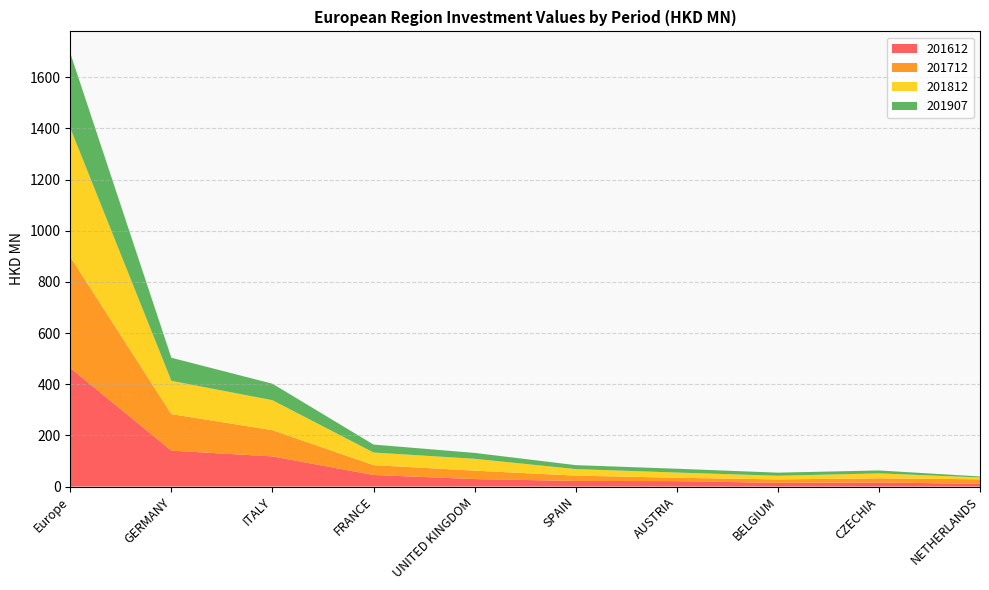

Reading right to left, extract all data points from this chart.

201612: 10.6	16.2	14.6	21.3	22.1	29.3	45.4	117.9	140.6	463.7
201712: 17.7	16.1	13.4	13.2	20.7	33.0	38.5	102.7	142.6	434.3
201812: 7.3	19.1	14.3	20.3	25.6	46.3	49.3	117.0	130.1	503.5
201907: 3.9	11.5	12.1	14.9	15.5	23.0	31.1	64.5	90.3	293.1